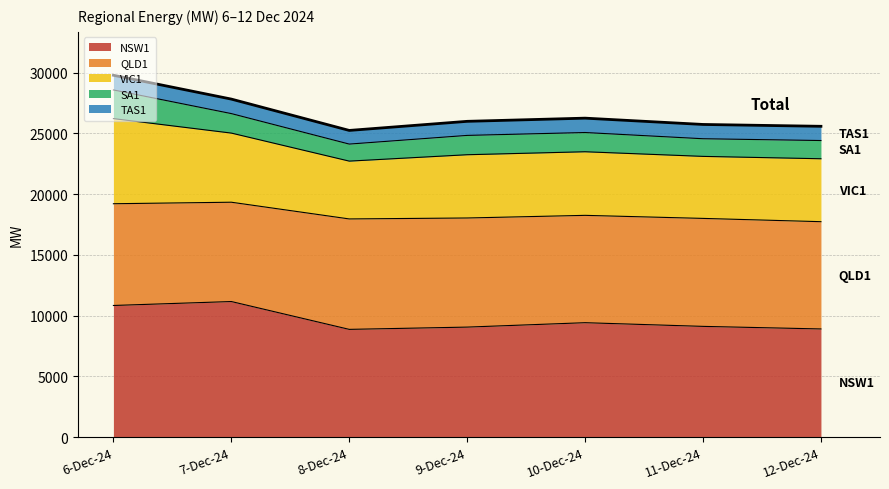

What is the smallest value displayed?

25251